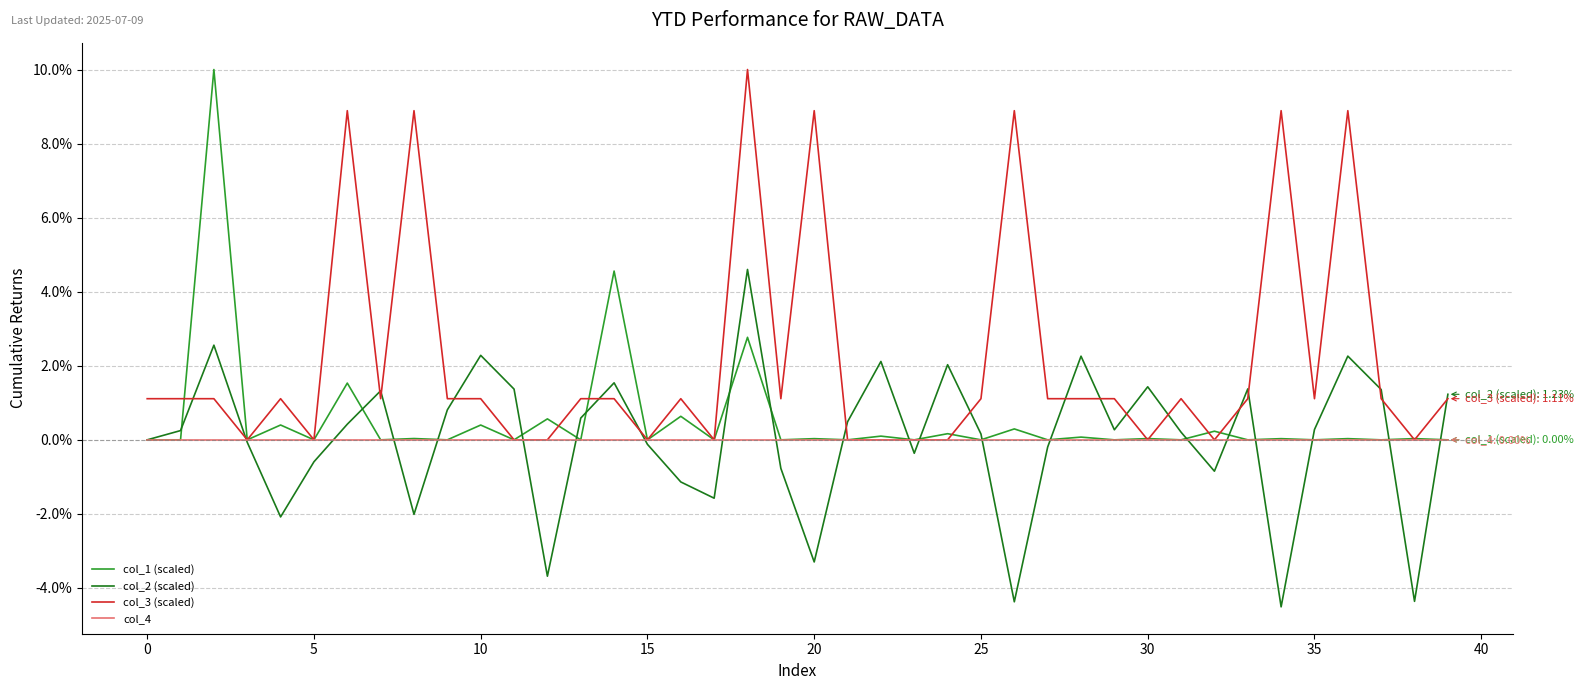

What is the greatest value displayed?

10.0